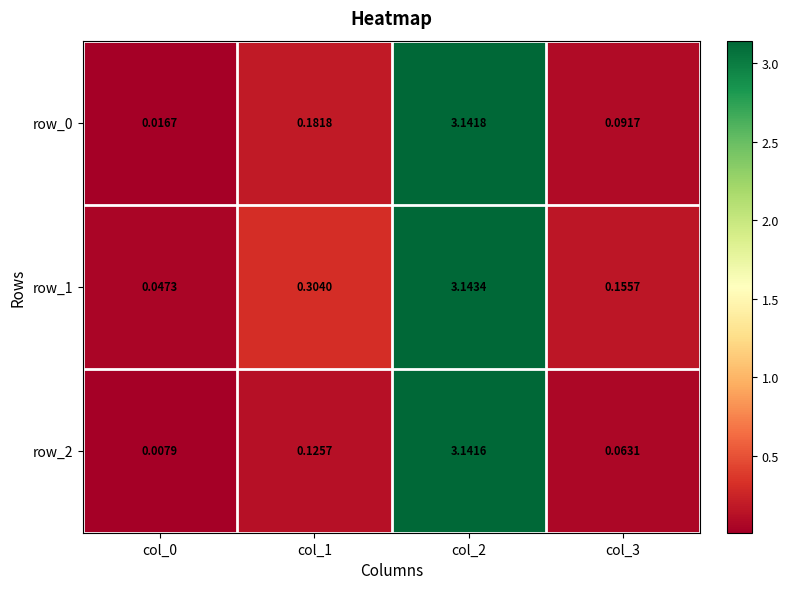

Is the value of row_2 at col_3 greater than the value of row_1 at col_0?

Yes